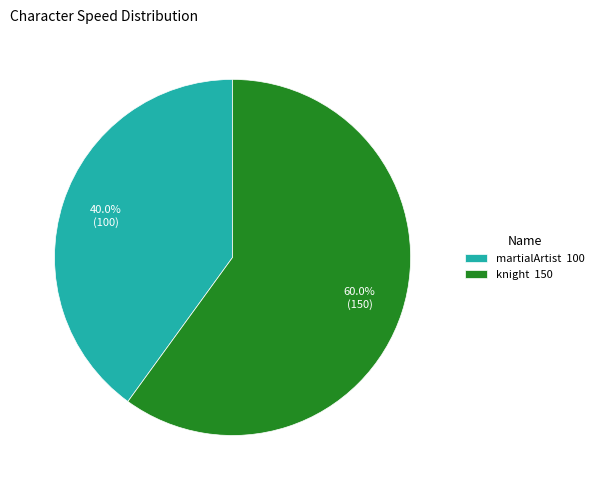

Is it true that knight is 60% of the pie?

True